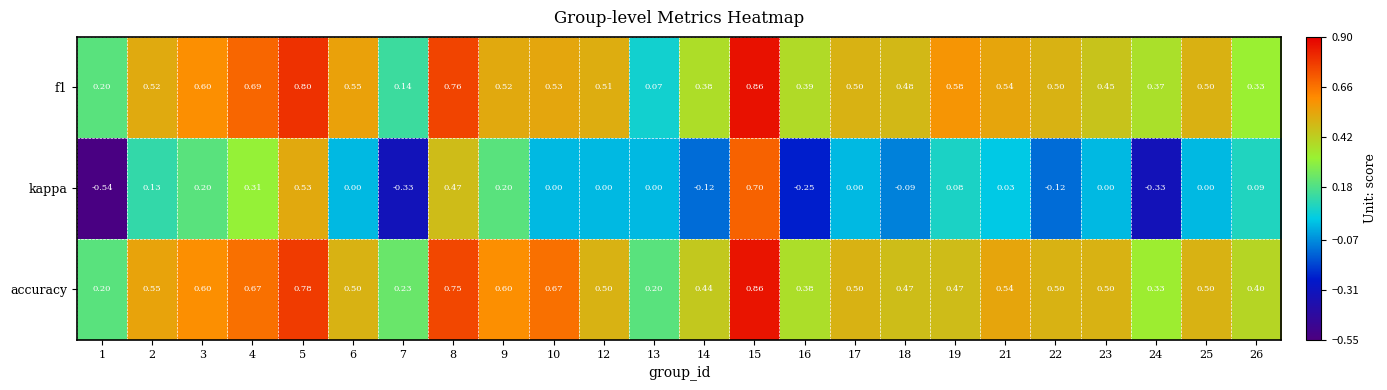

Which series has the largest total across all categories?

accuracy